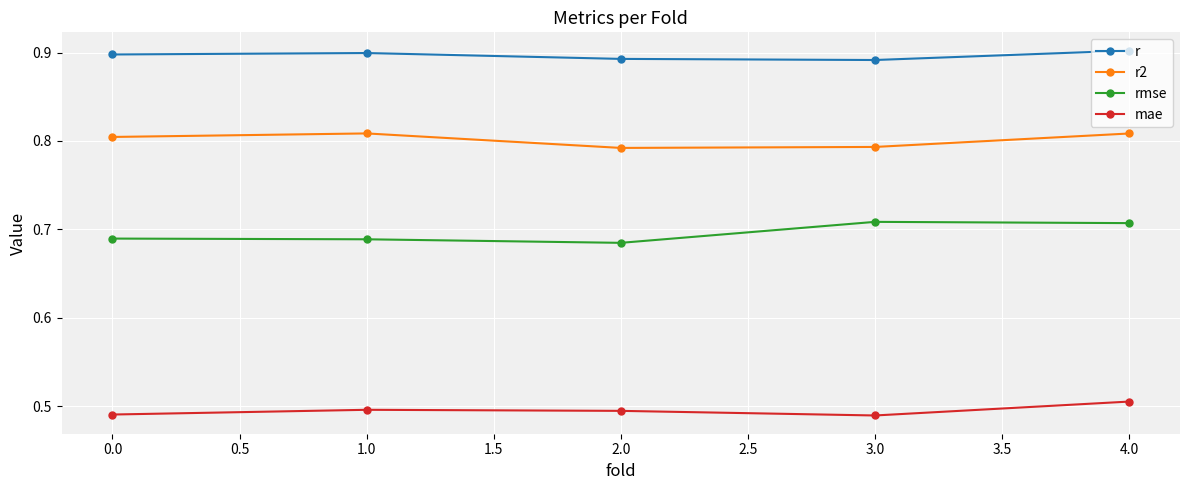

Which category has the highest value in the mae series?

4.0